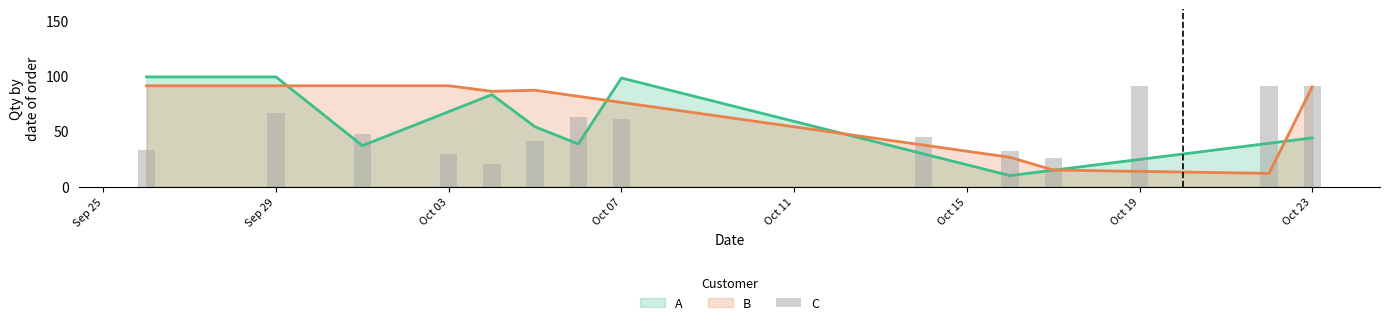

The A series shows 24.6 at Oct 19. True or false?

True